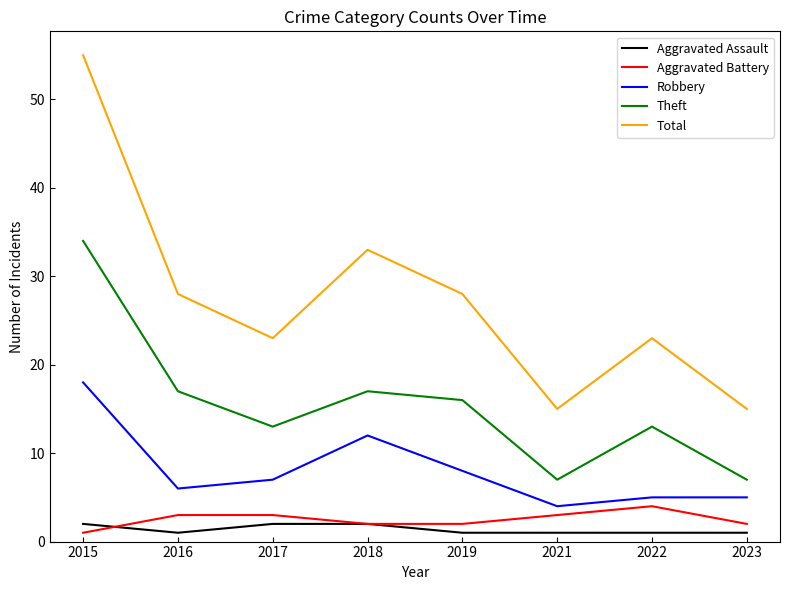

How many categories are shown in the chart?

8